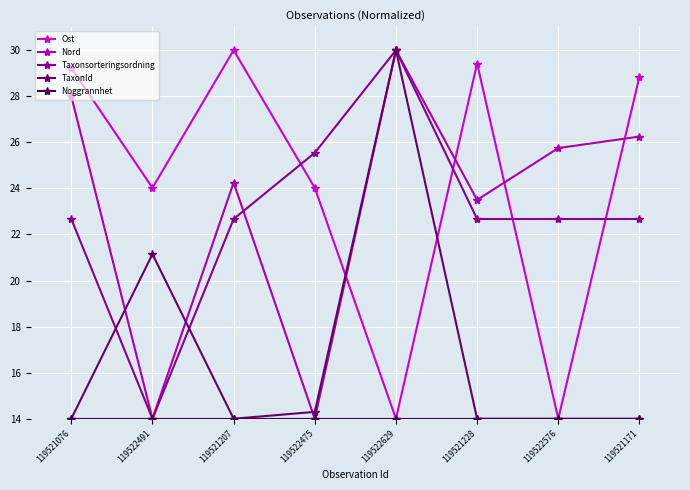

How many data points in Ost are above 28?

4